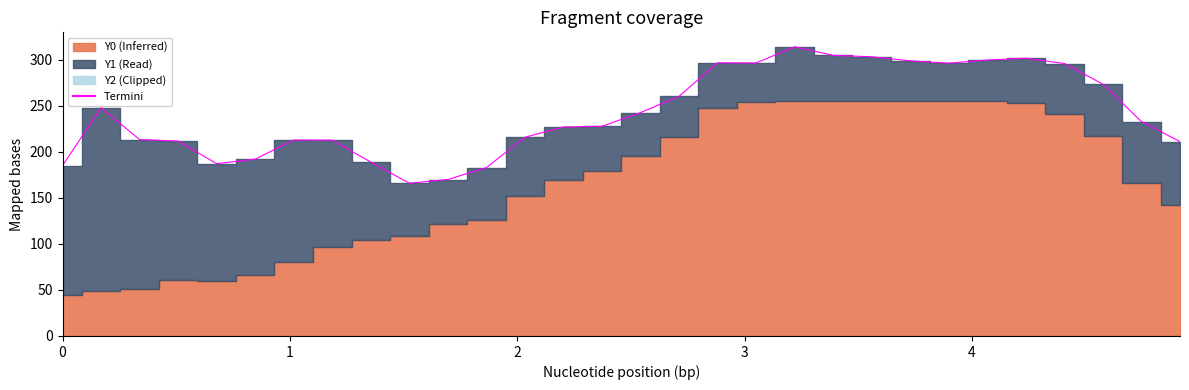

The Y2 series shows 0.0 at 23. True or false?

True